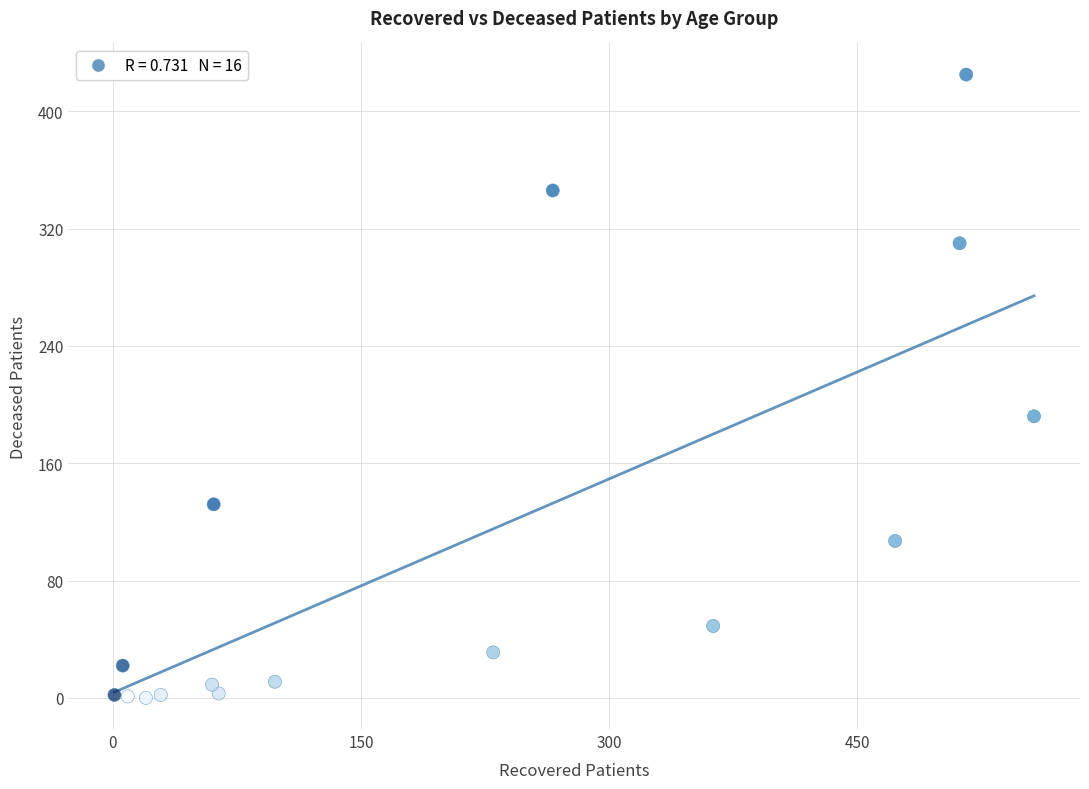

What Y value in the scatter plot is closest to 212?

192